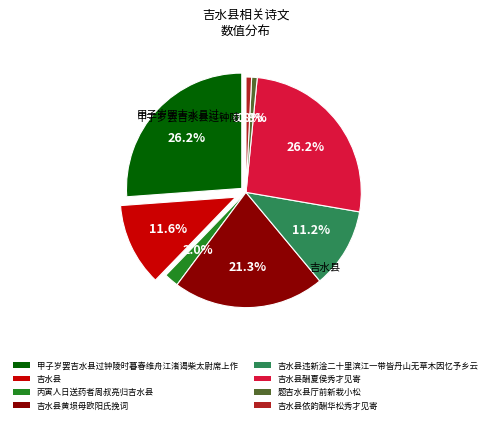

What is the largest slice in the pie chart?

甲子岁罢吉水县过钟陵时暮春维舟江渚谒柴太尉席上作